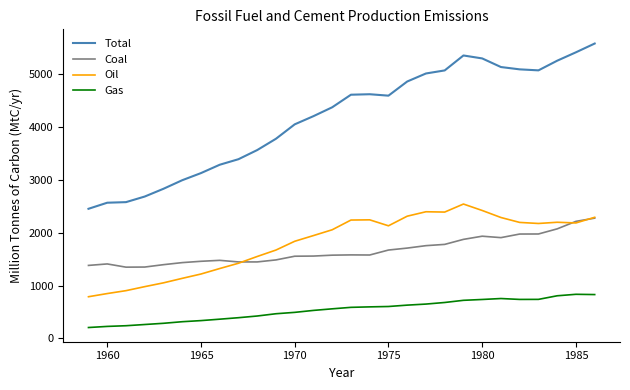

What is the greatest value displayed?

5583